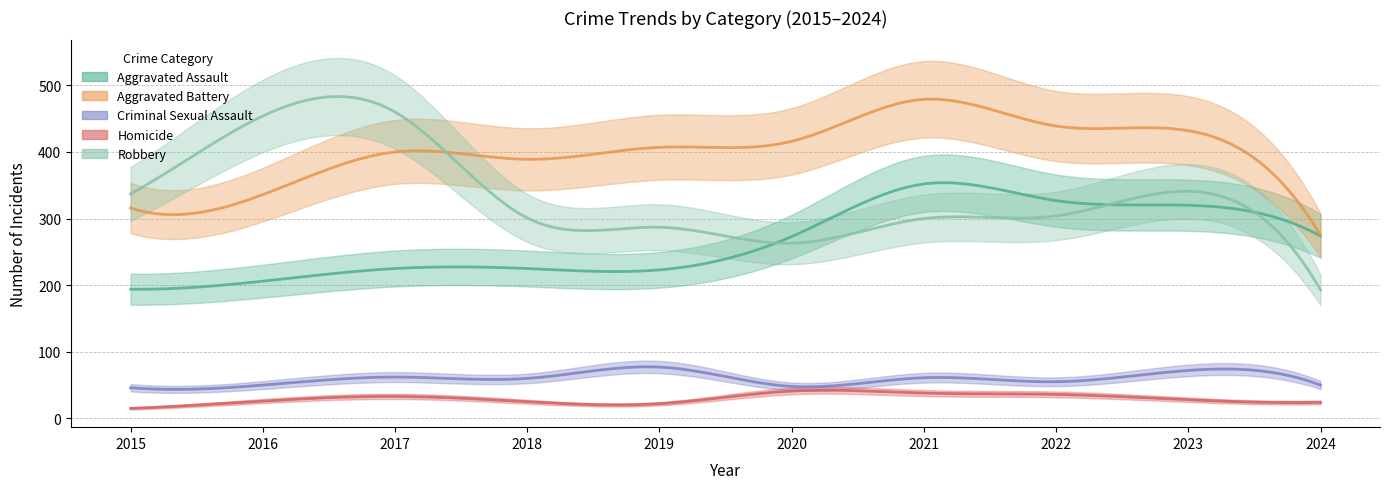

Where is Aggravated Assault nearest to the value 273?

2020